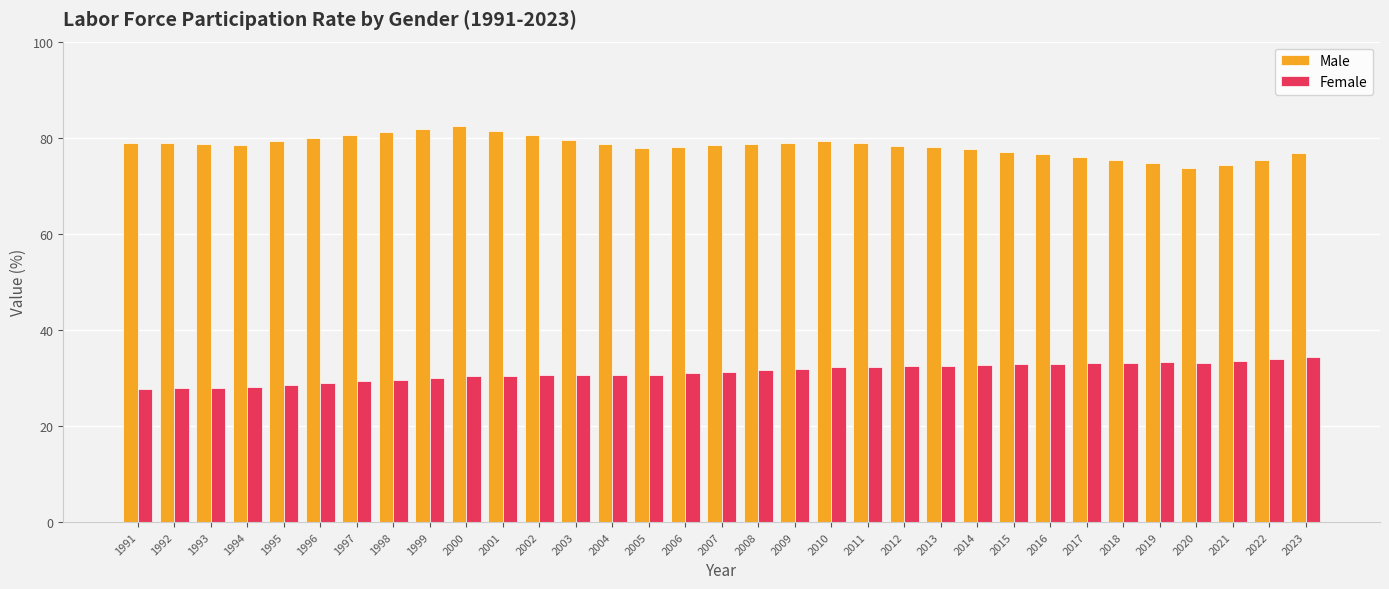

What is the difference between the maximum and minimum values in the Female series?

6.5